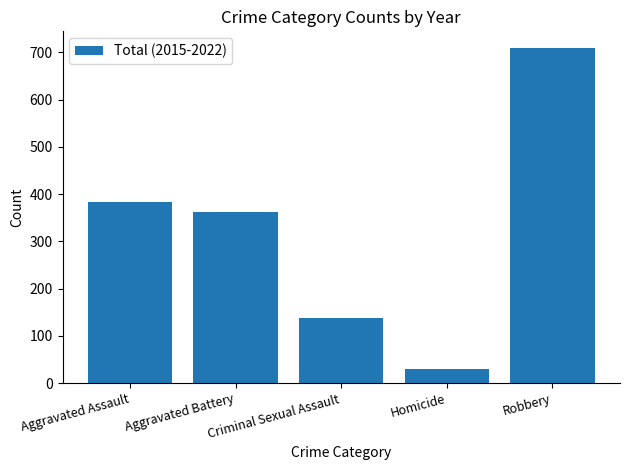

At which label is the value closest to 369?

Aggravated Battery